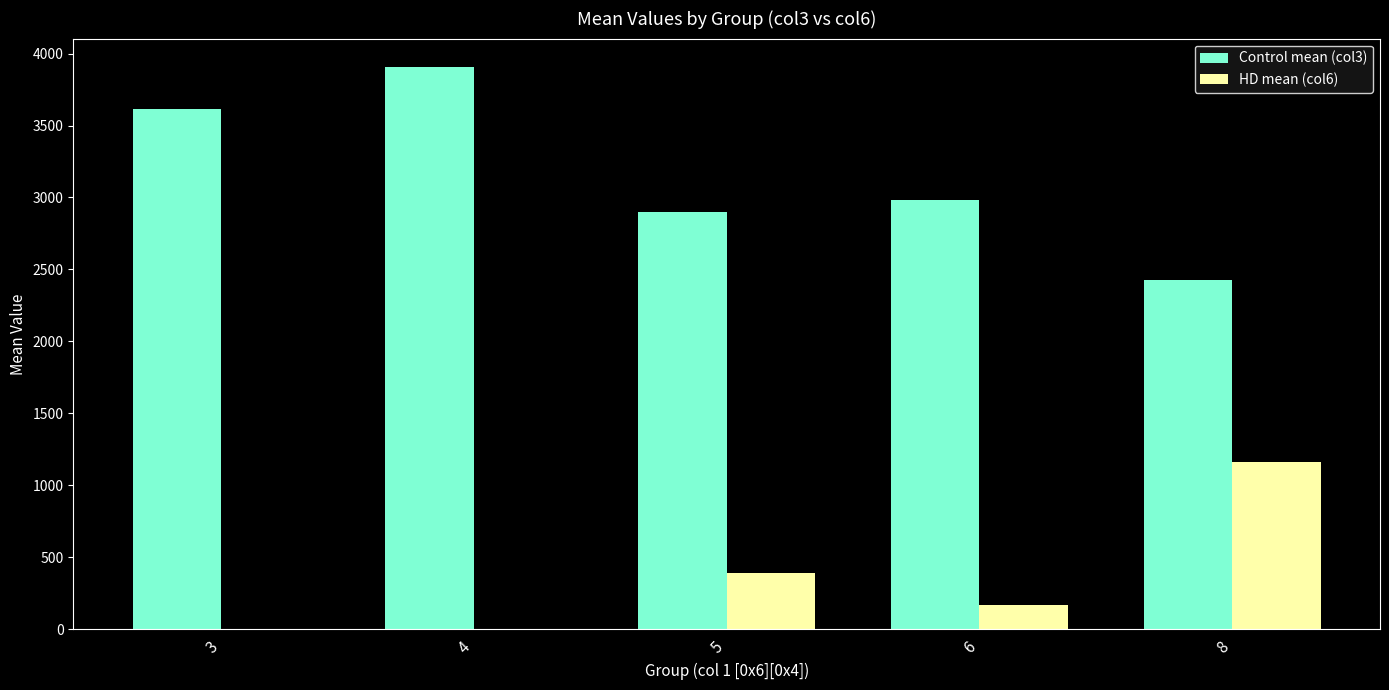

Which series changed the most between 6 and 8?

HD mean (col6)